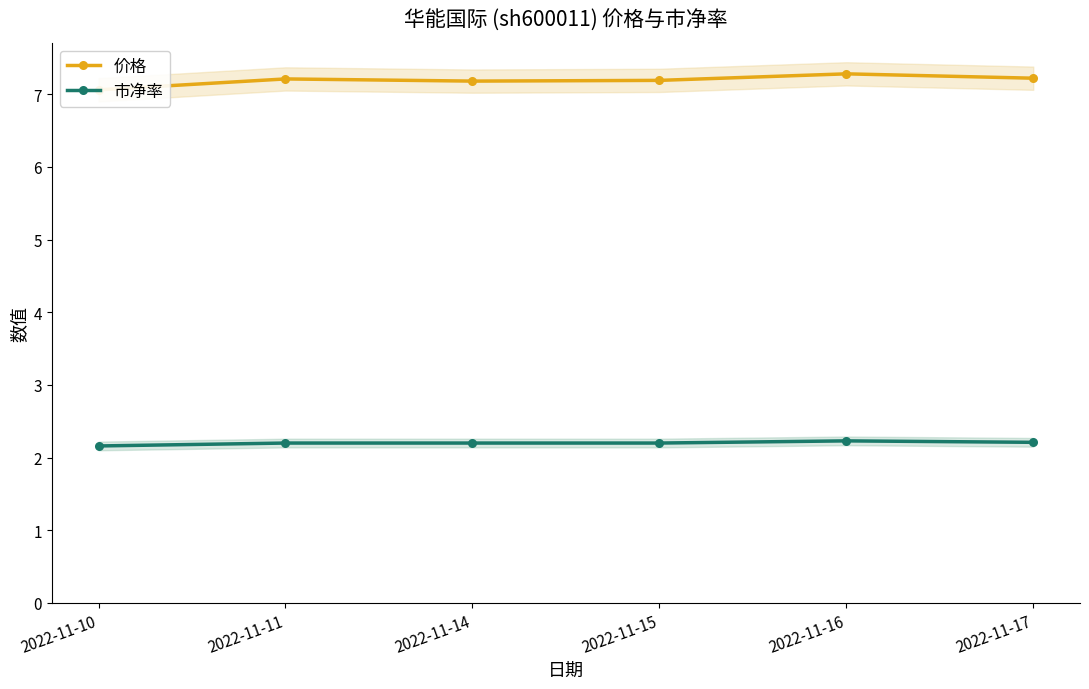

What is the difference between the maximum and minimum values in the 价格 series?

0.2